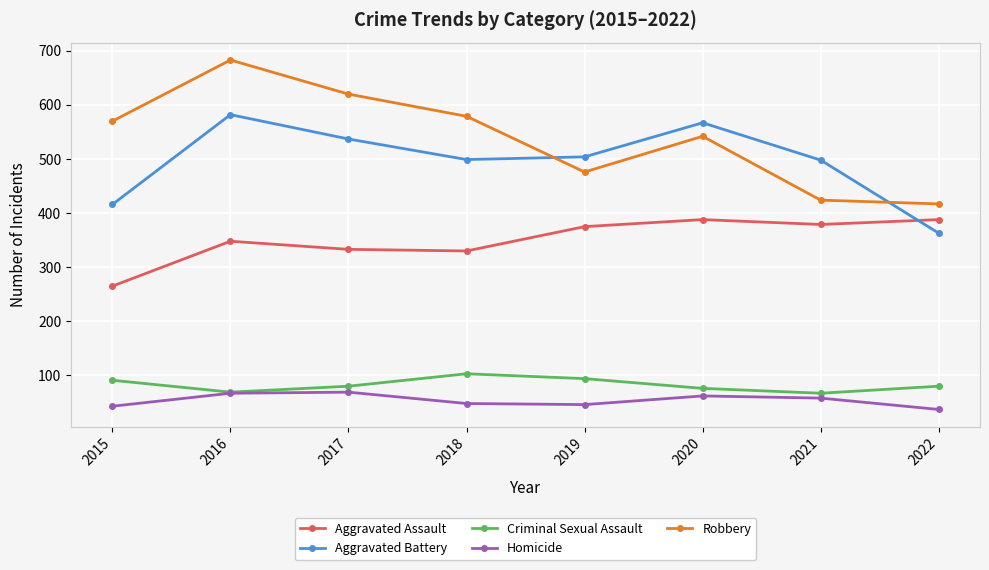

What is the difference between the highest and lowest values at 2021?

440